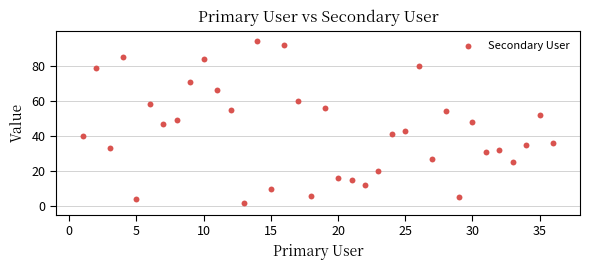

What is the range of X values (max minus min)?

35